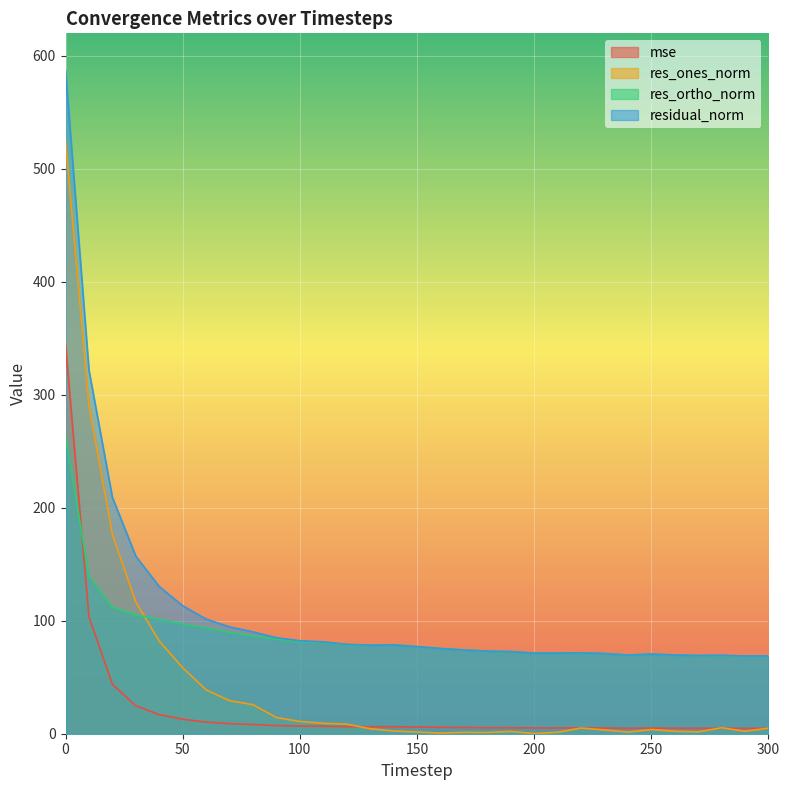

How many data points in mse are less than 5?

7